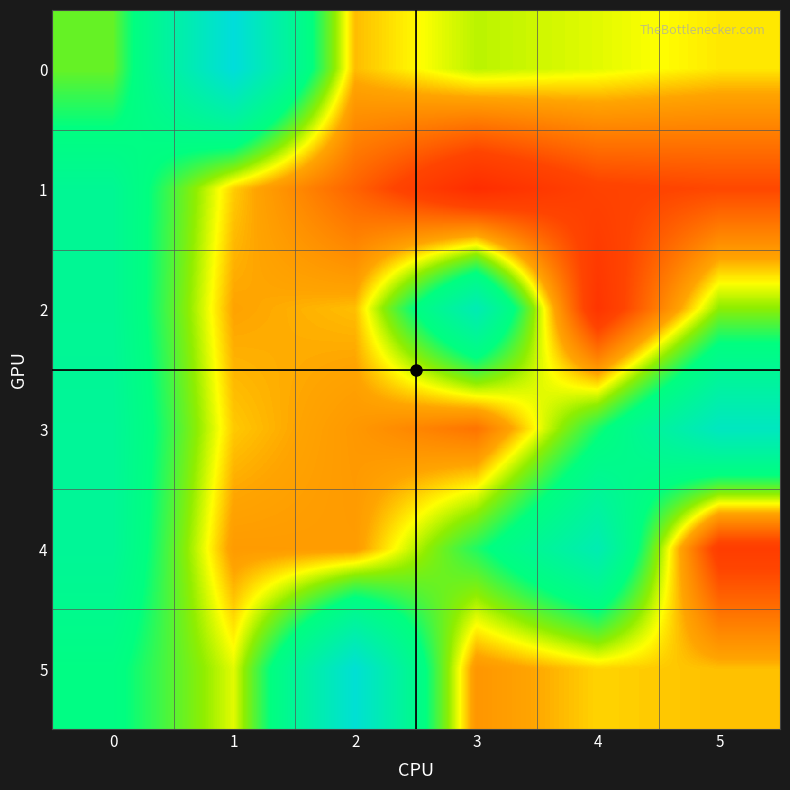

What is the smallest value displayed?

-0.6